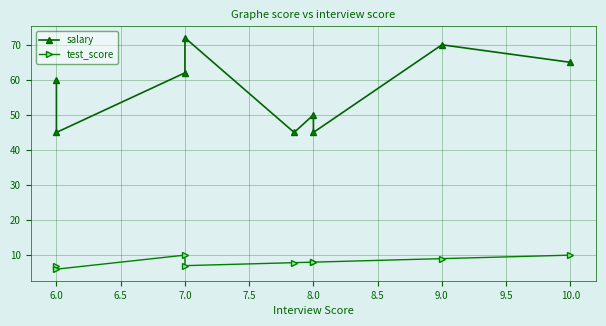

Rank the series by their average value, from highest to lowest.

salary, test_score